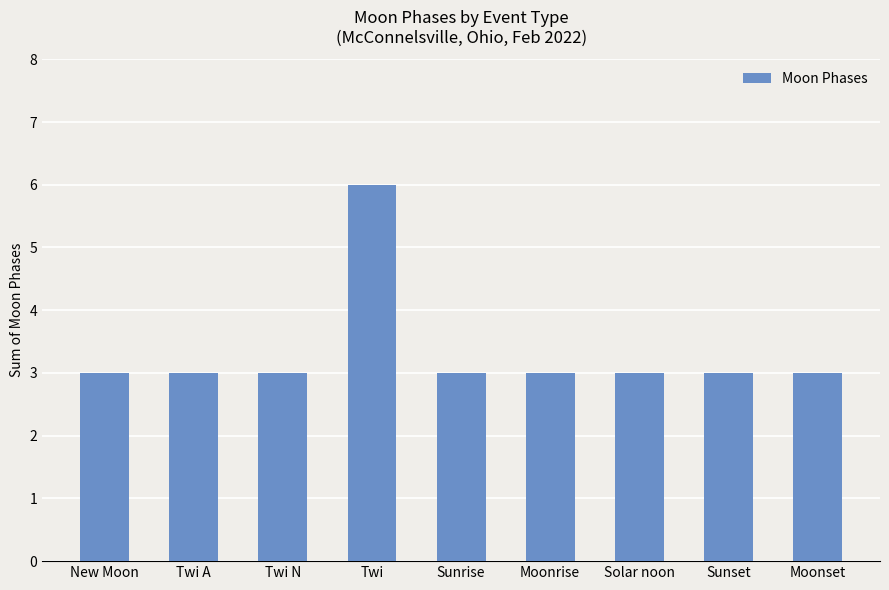

How many categories are shown in the chart?

9